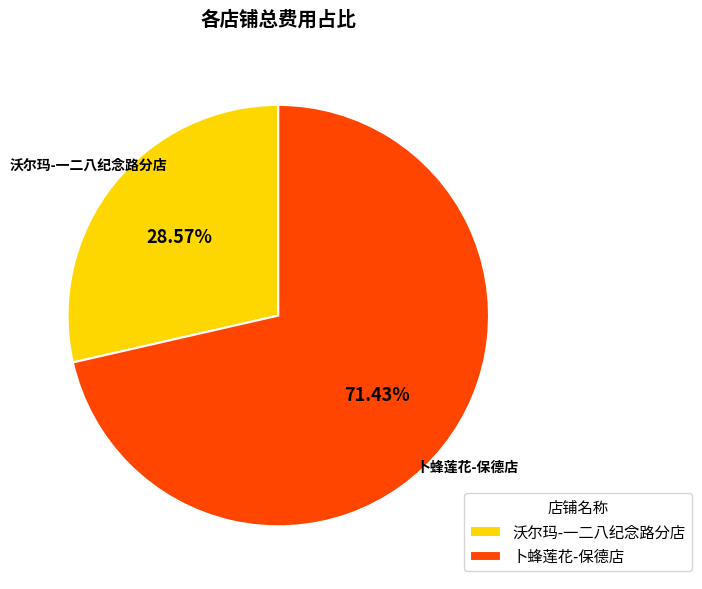

Count the number of slices in the pie.

2